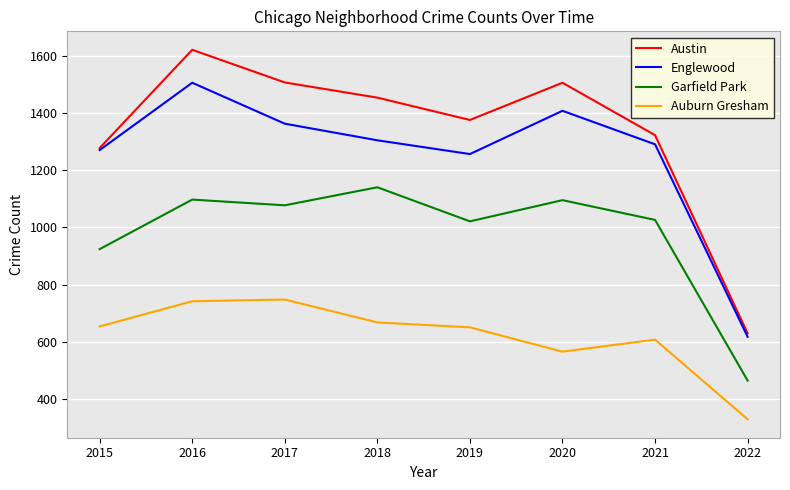

True or false: Auburn Gresham has more than 1 interior local peaks.

True